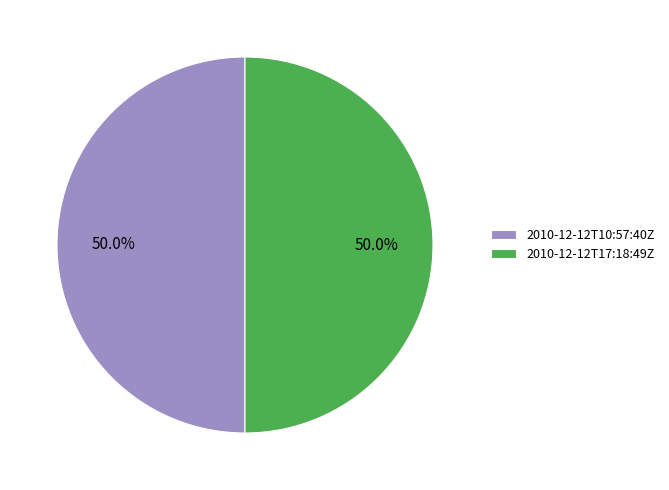

Count the number of slices in the pie.

2